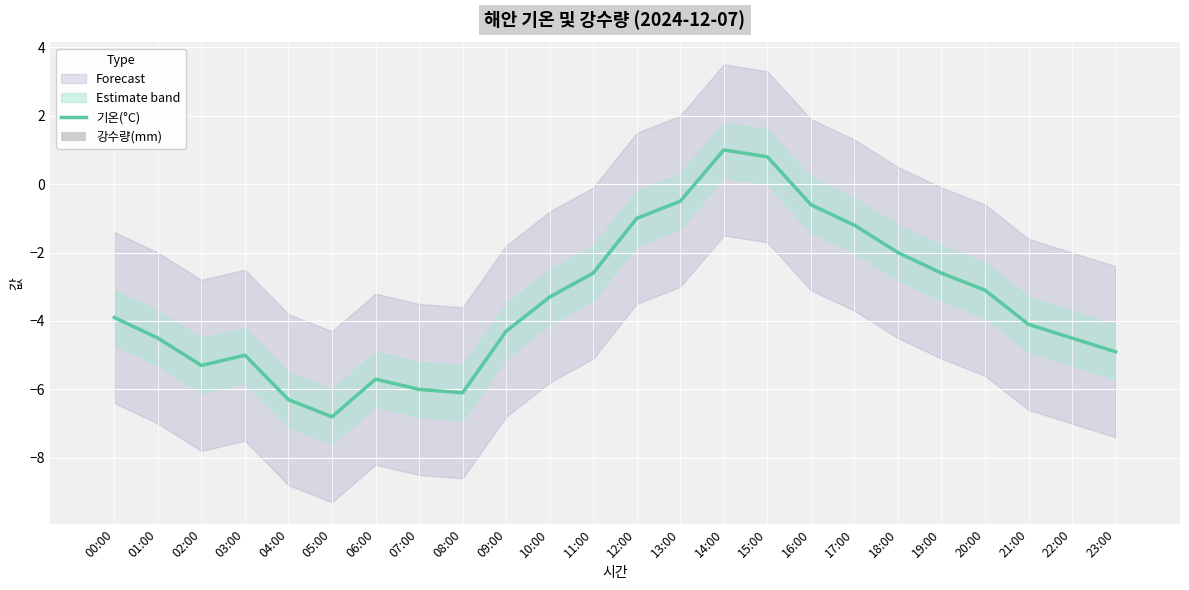

Is the value of 강수량(mm) at 11:00 greater than the value of 기온(°C) at 13:00?

Yes